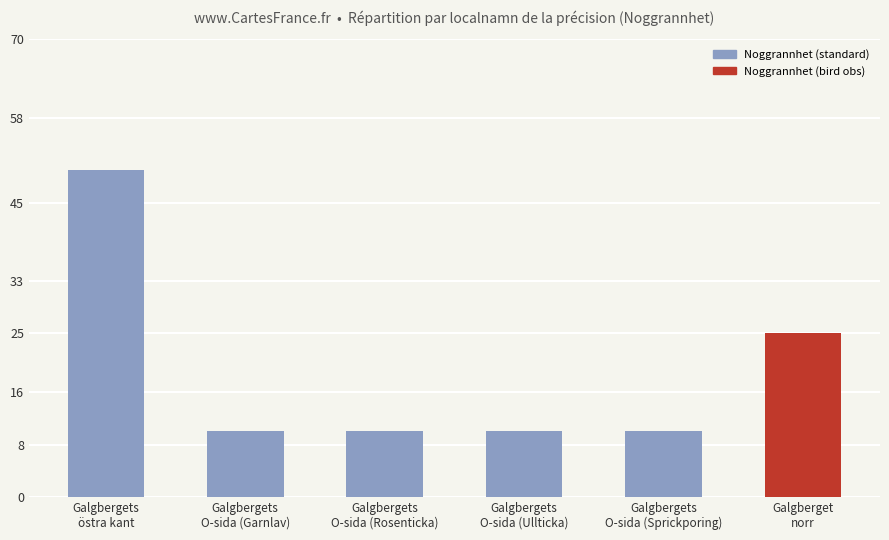

What is the greatest value displayed?

50